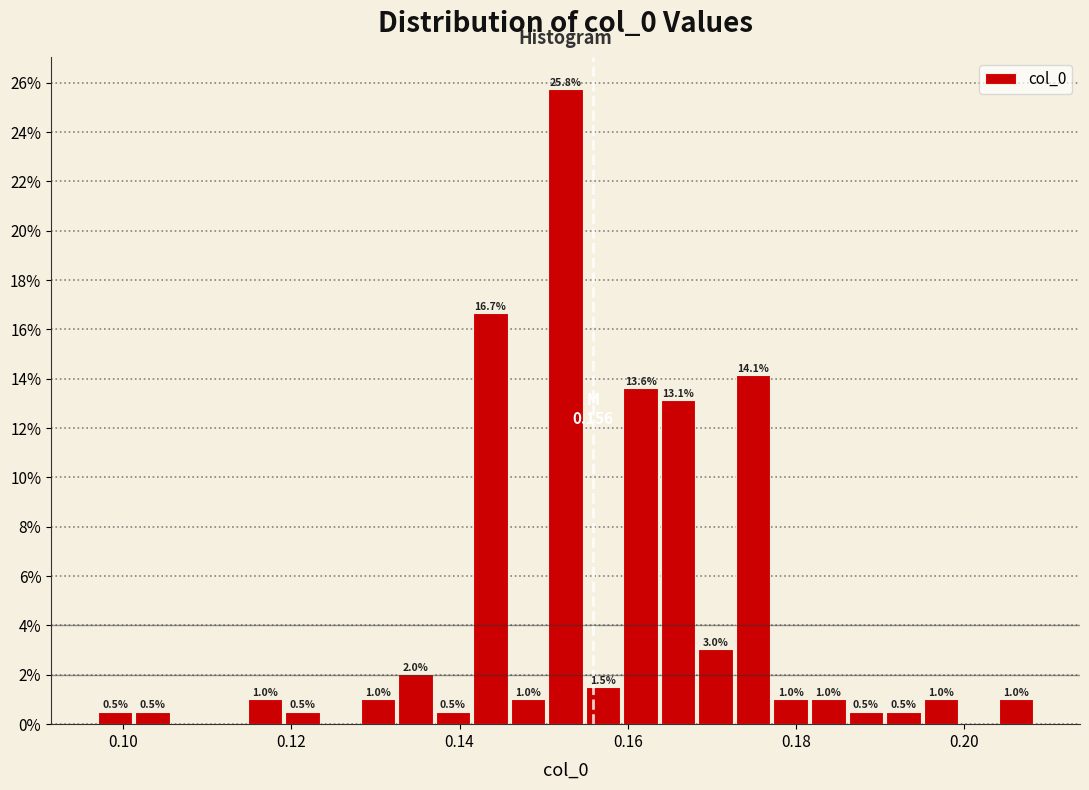

Read against the x-axis, roughly where is the centre of the tallest bar?

0.152